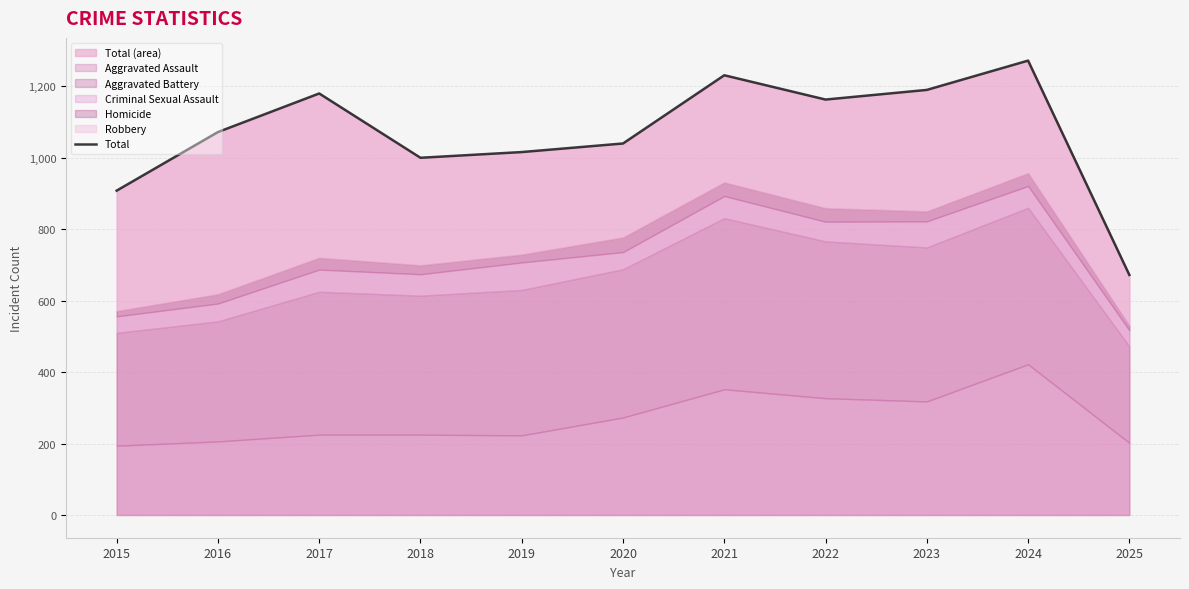

What is the change in value from 2017 to 2020?

-140